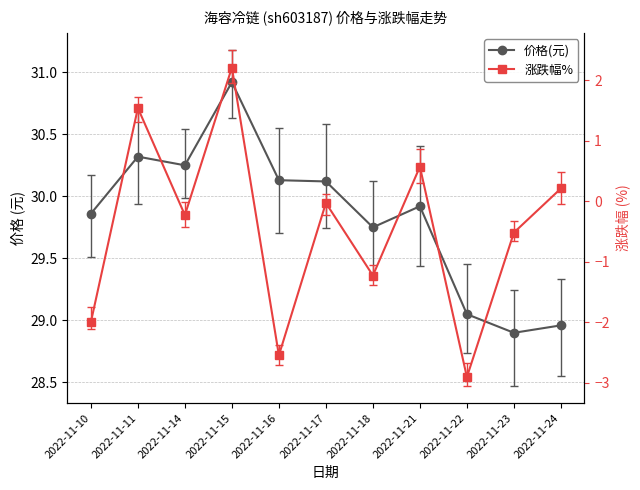

What is the spread (max minus min) of values at 2022-11-24?

28.8